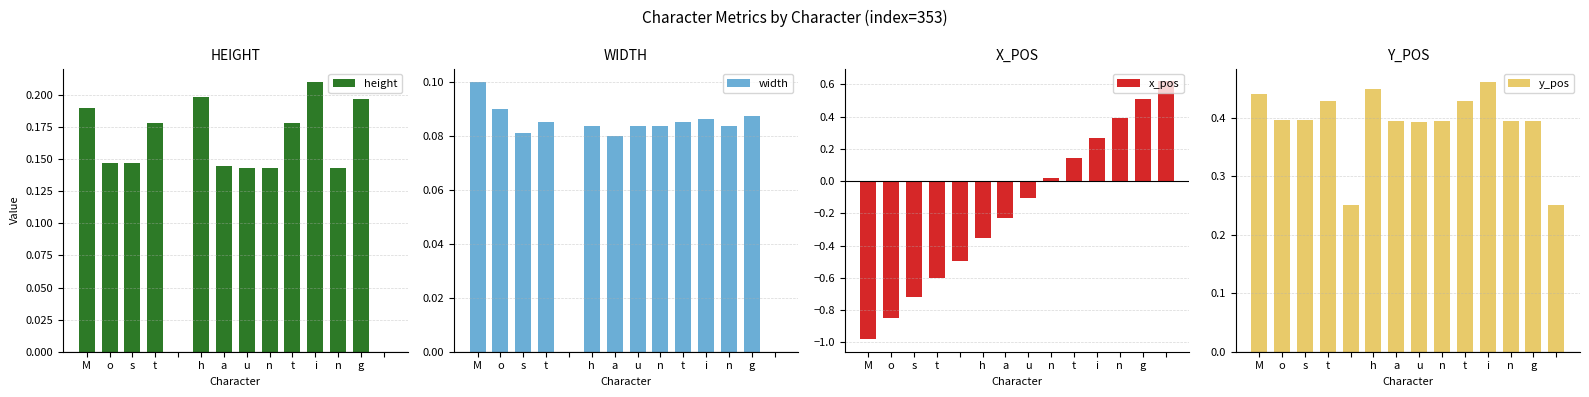

Reading left to right, extract all data points from this chart.

height: 0.2	0.1	0.1	0.2	0.0	0.2	0.1	0.1	0.1	0.2	0.2	0.1	0.2	0.0
width: 0.1	0.1	0.1	0.1	0.0	0.1	0.1	0.1	0.1	0.1	0.1	0.1	0.1	0.0
x_pos: -1.0	-0.8	-0.7	-0.6	-0.5	-0.4	-0.2	-0.1	0.0	0.1	0.3	0.4	0.5	0.6
y_pos: 0.4	0.4	0.4	0.4	0.3	0.5	0.4	0.4	0.4	0.4	0.5	0.4	0.4	0.3